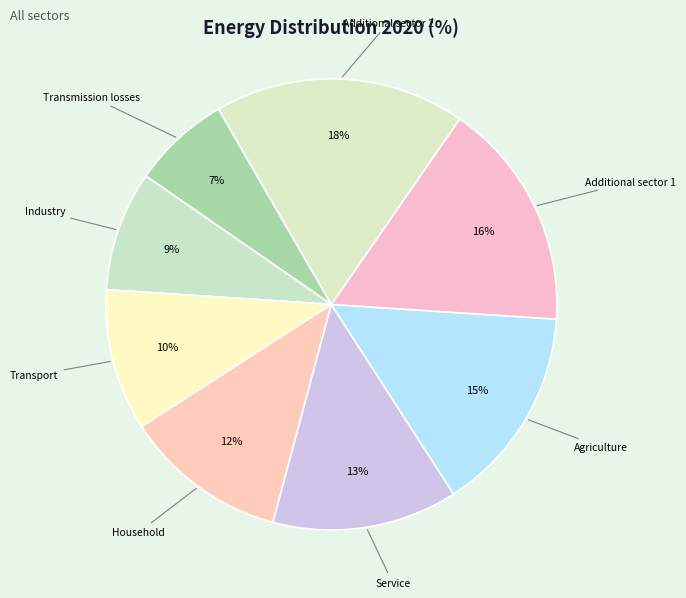

Count the number of slices in the pie.

8